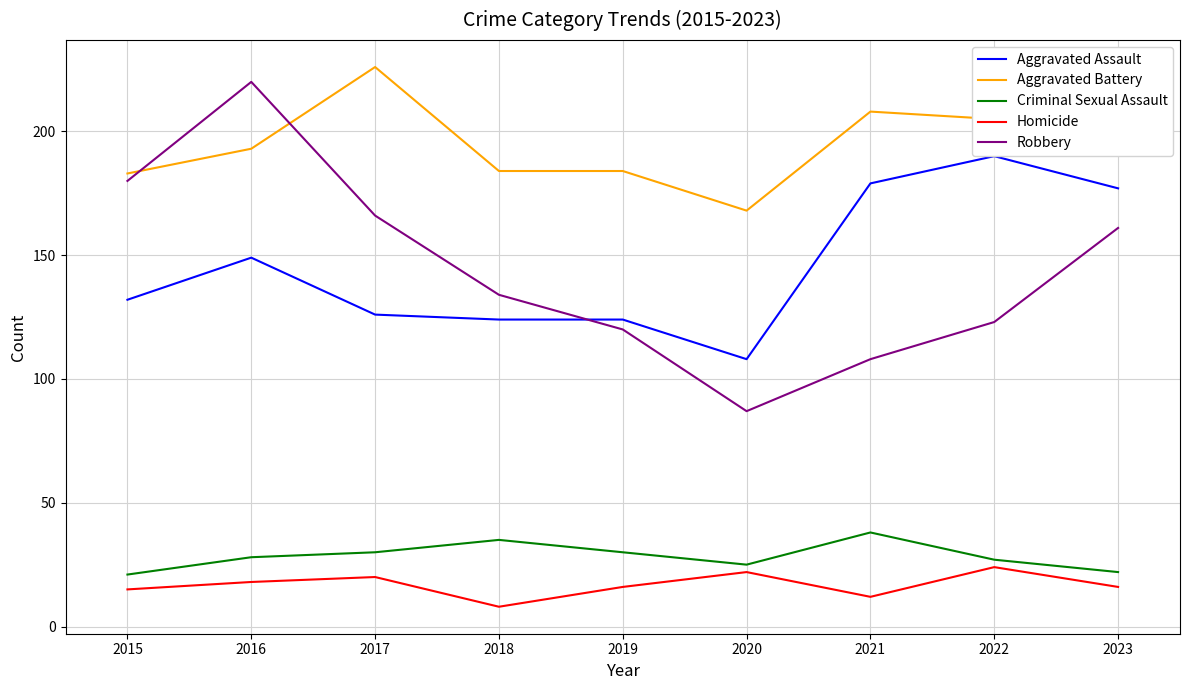

The value of Aggravated Battery at 2021 is 208. True or false?

True